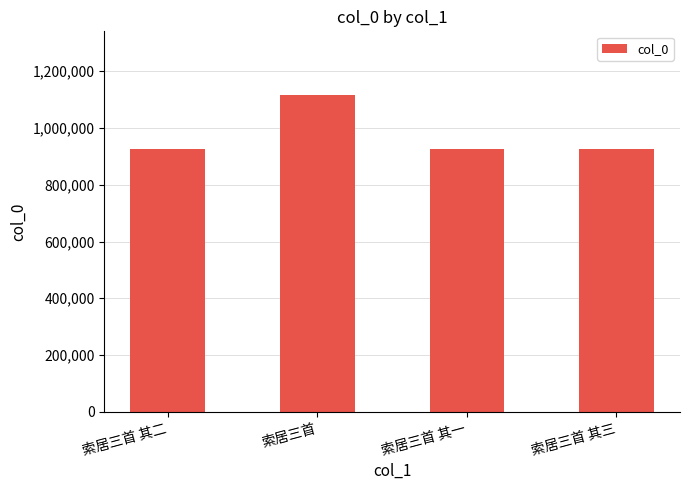

Approximately how many times larger is the value at 索居三首 compared to 索居三首 其二?

1.2